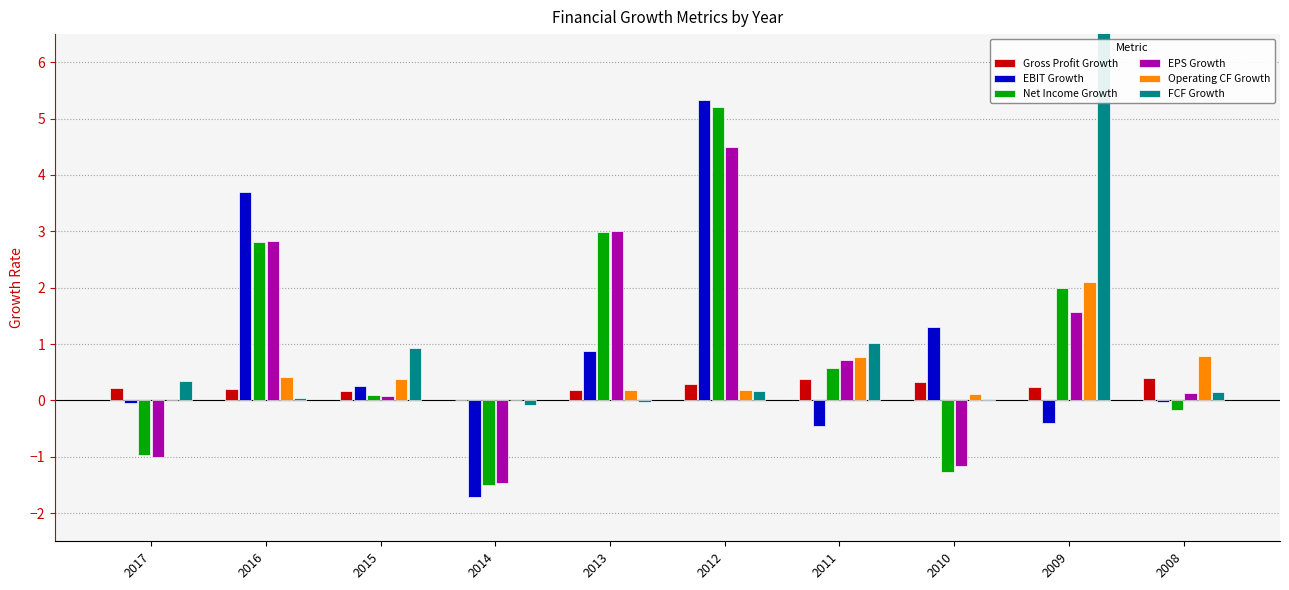

Reading left to right, transcribe all the data shown in this chart.

Gross Profit Growth: 0.2	0.2	0.2	0.0	0.2	0.3	0.4	0.3	0.2	0.4
EBIT Growth: -0.0	3.7	0.3	-1.7	0.9	5.3	-0.5	1.3	-0.4	-0.0
Net Income Growth: -1.0	2.8	0.1	-1.5	3.0	5.2	0.6	-1.3	2.0	-0.2
EPS Growth: -1.0	2.8	0.1	-1.5	3.0	4.5	0.7	-1.2	1.6	0.1
Operating CF Growth: 0.0	0.4	0.4	0.0	0.2	0.2	0.8	0.1	2.1	0.8
FCF Growth: 0.3	0.0	0.9	-0.1	-0.0	0.2	1.0	0.0	7.6	0.1